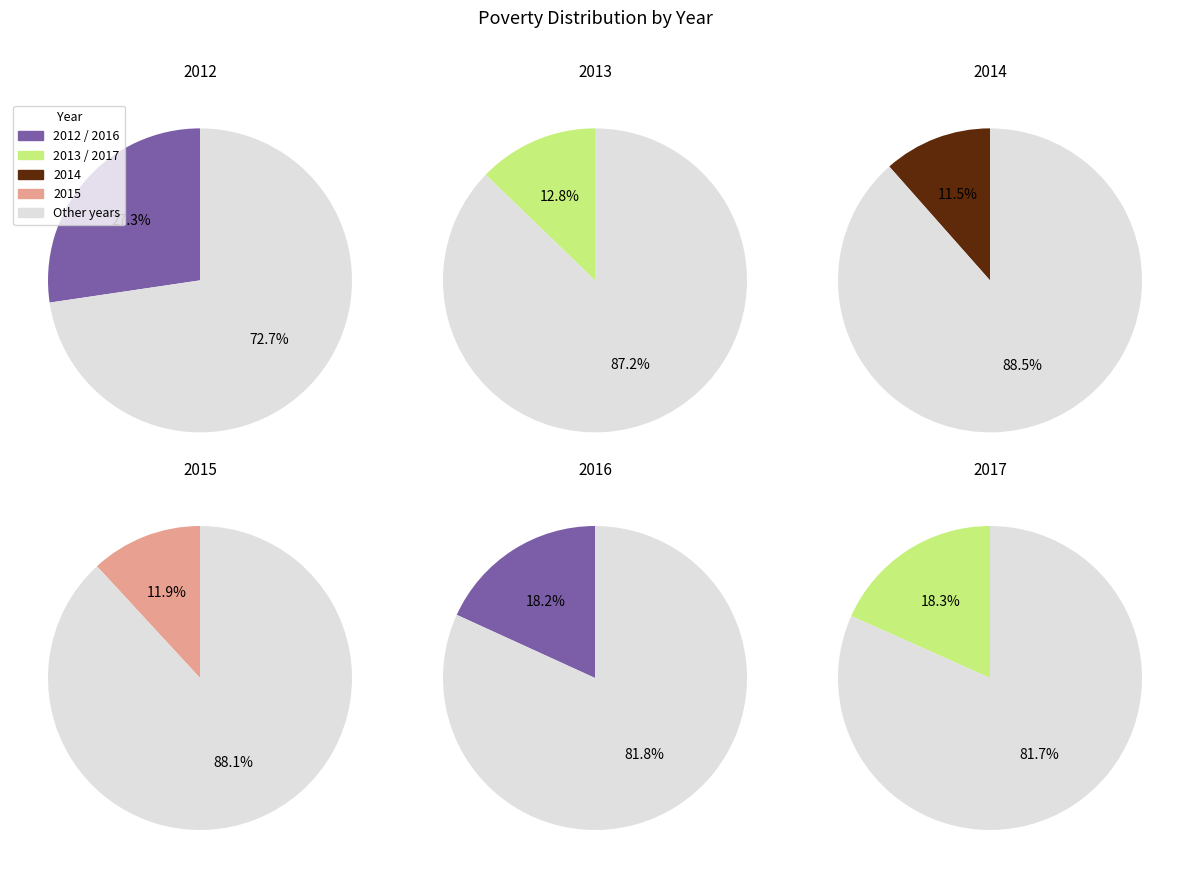

Which slice is the smallest?

2014